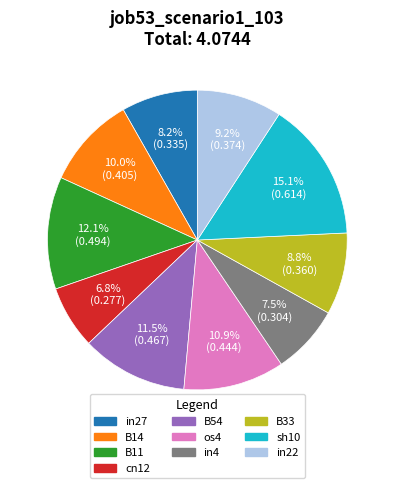

Is there a majority slice in this chart?

No